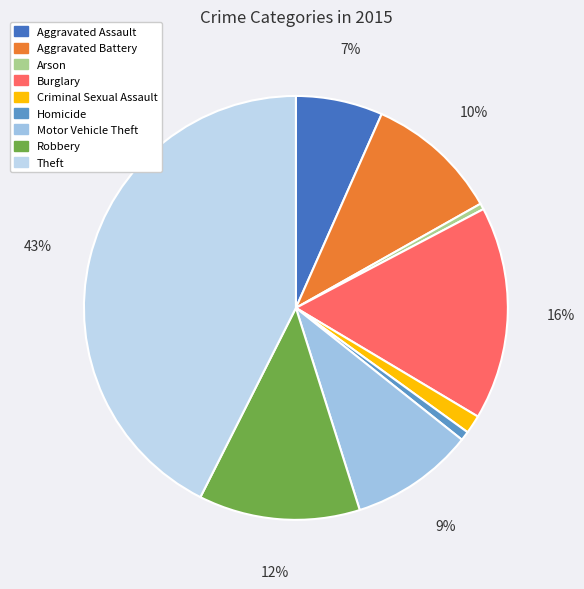

True or false: Aggravated Assault accounts for 7% of the total.

True